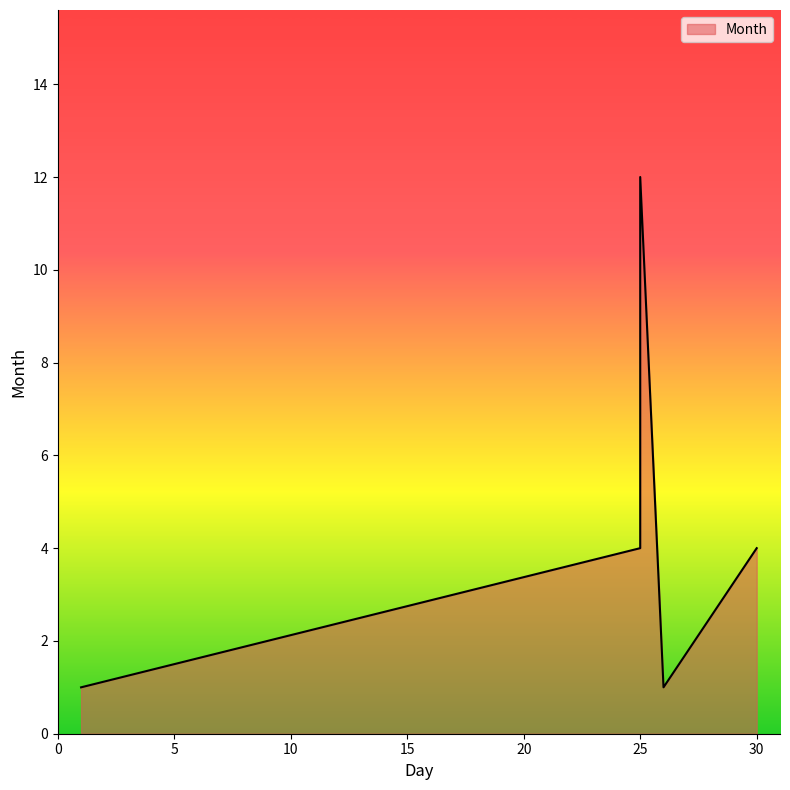

Count the number of categories in the chart.

5